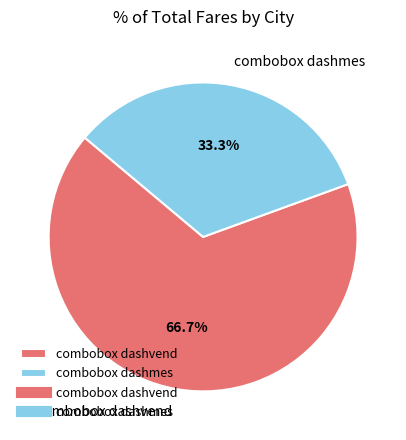

To the nearest percent, what is the difference between the combobox dashvend and combobox dashmes slice percentages?

33%